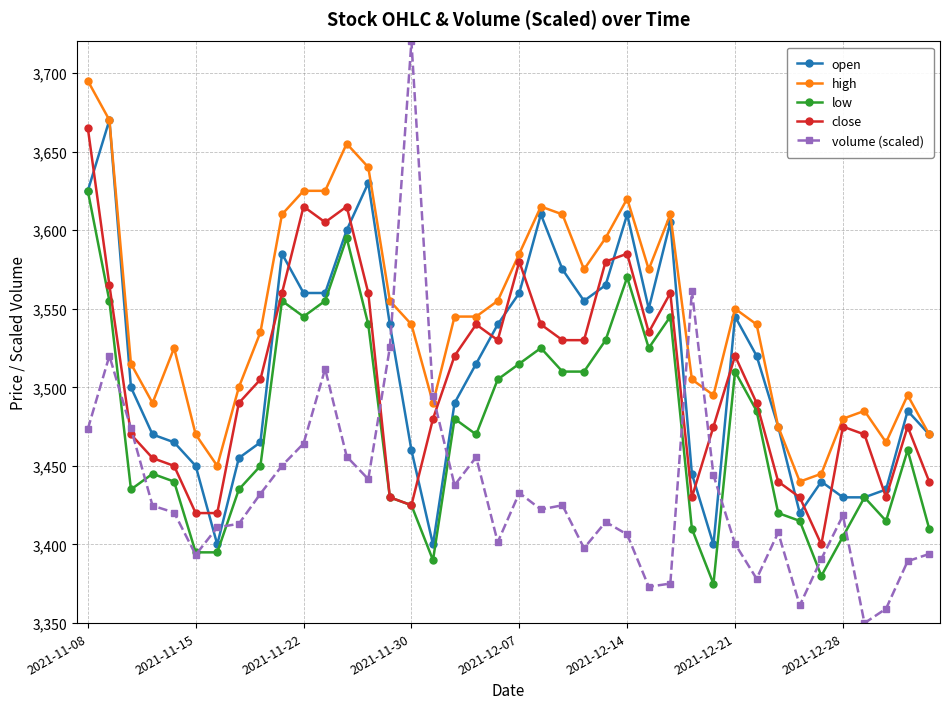

What is the value of the high point at the 32nd from the left?

3540.0